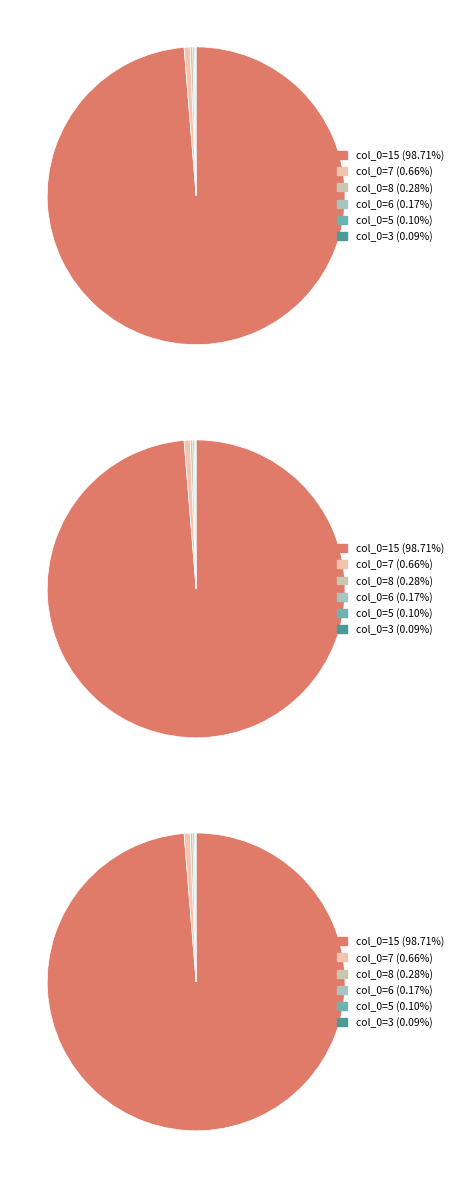

Which slice represents more than half of the pie?

15